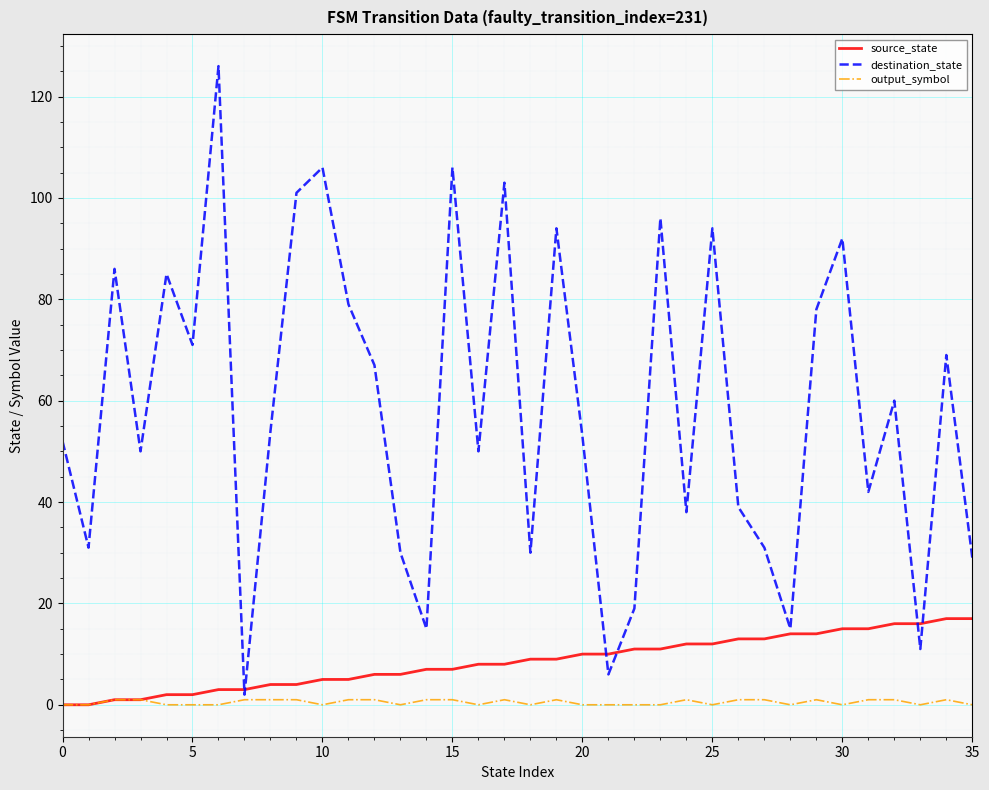

Rank the series by their maximum value, from highest to lowest.

destination_state, source_state, output_symbol